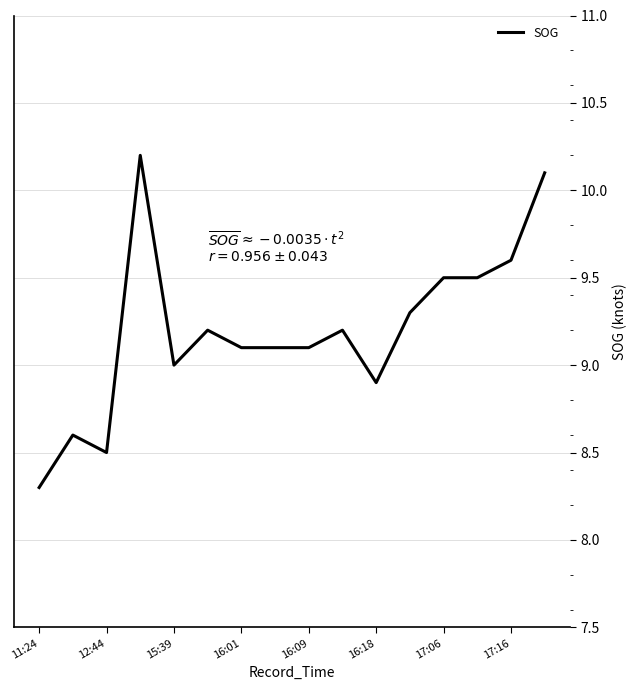

What is the difference between the maximum and minimum values?

1.9